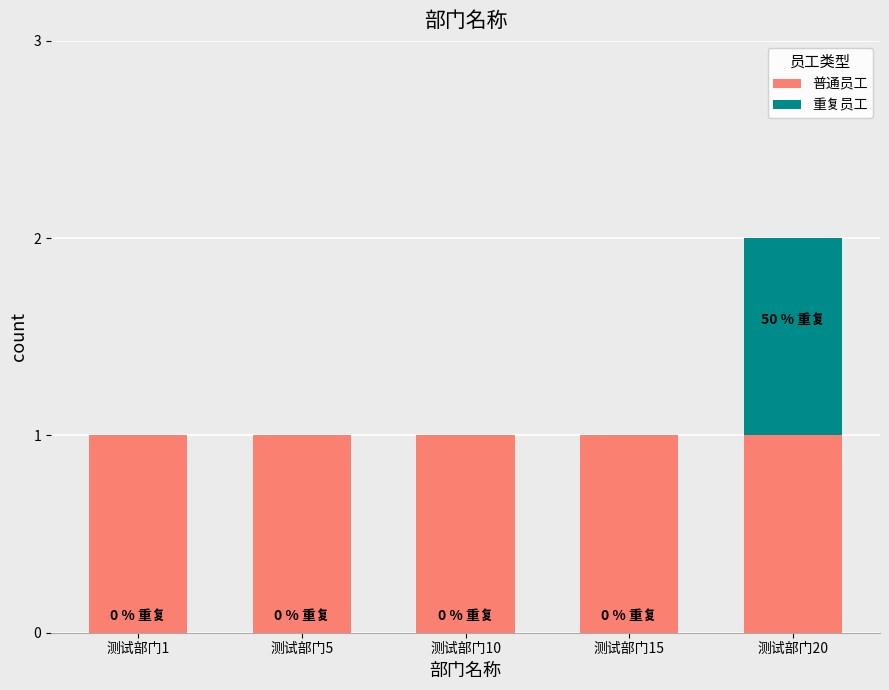

What are all the series names shown in the legend?

普通员工, 重复员工